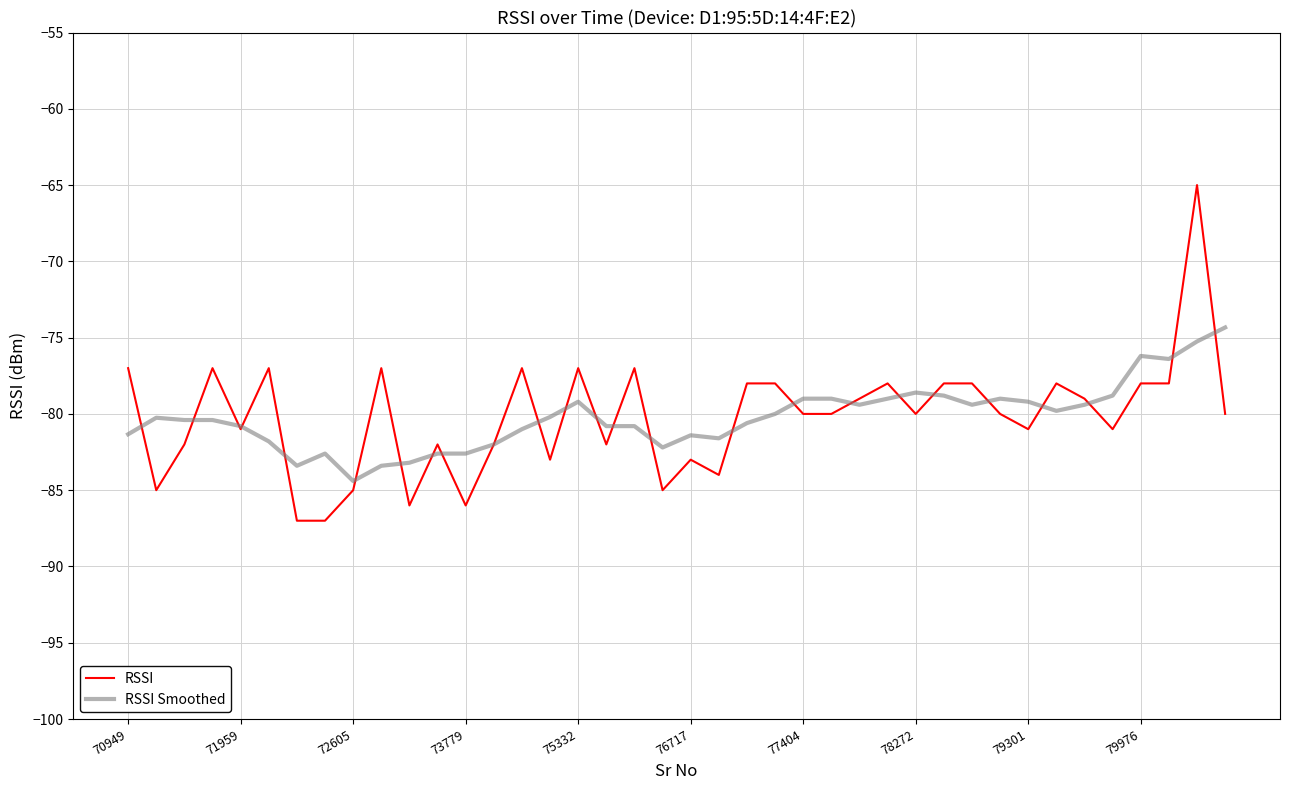

Which series has the largest range (max minus min)?

RSSI